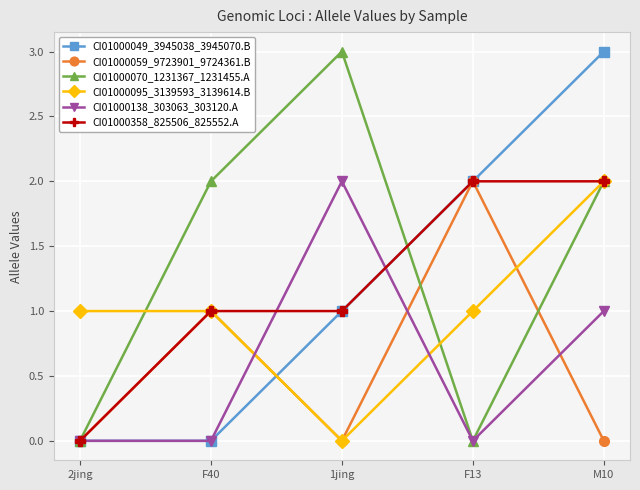

How many lines are shown in the chart?

6